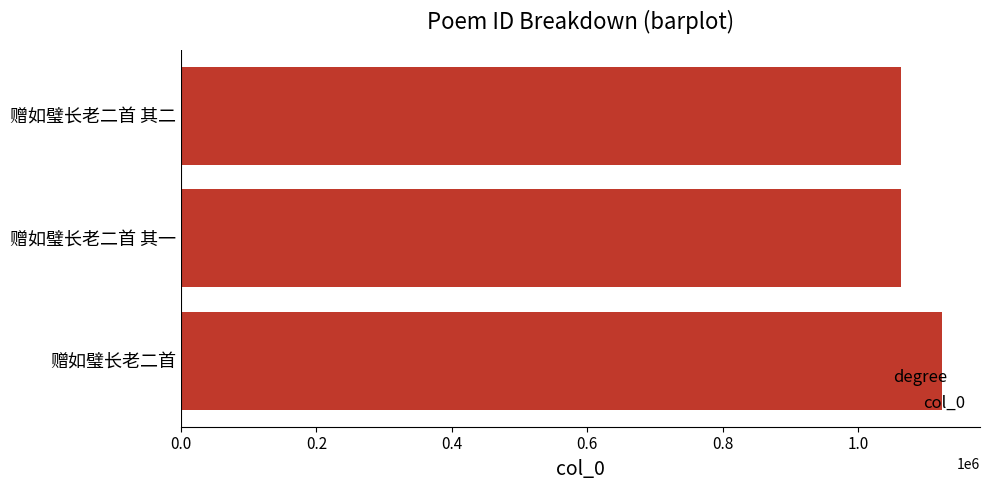

How many values are below 1062928?

1